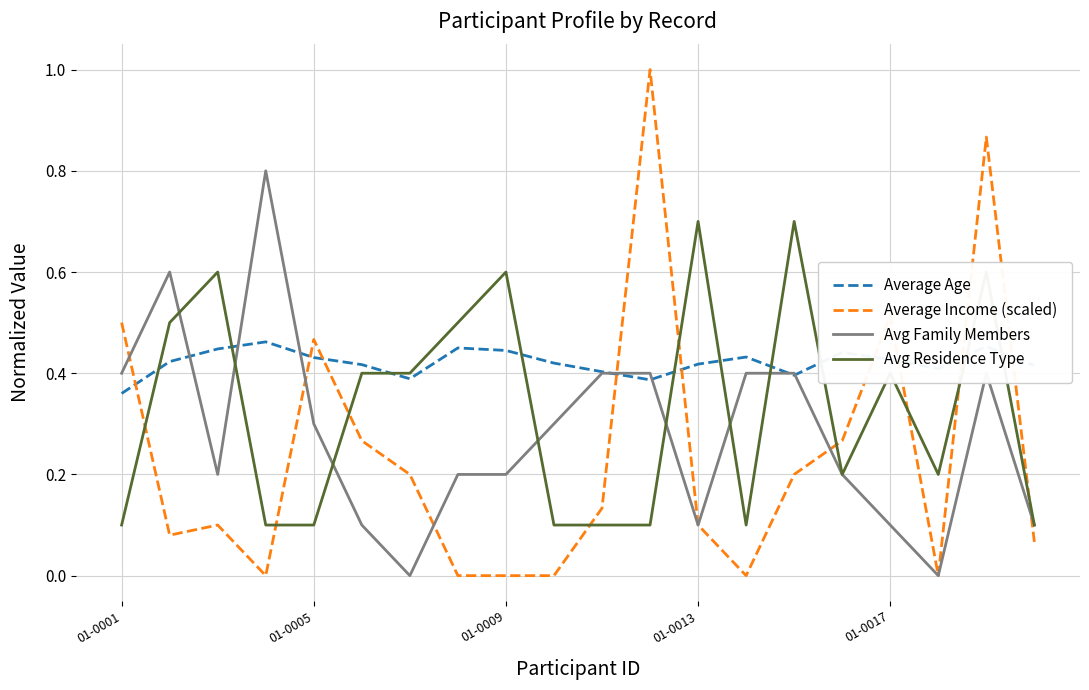

What are all the series names shown in the legend?

Average Age, Average Income (scaled), Avg Family Members, Avg Residence Type